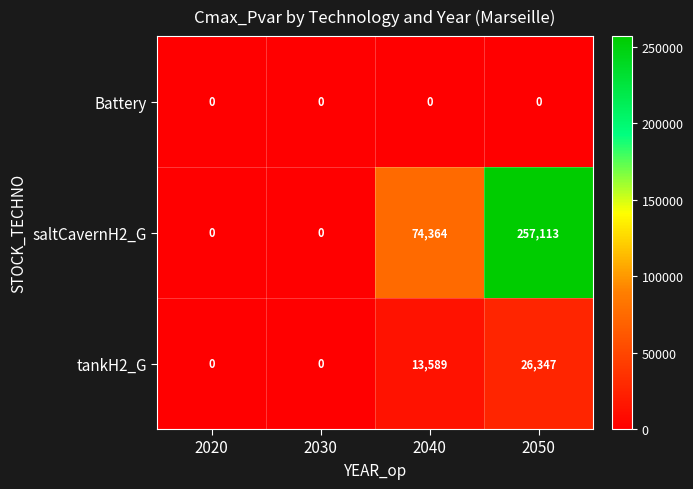

Between 2030 and 2050, which series saw the biggest shift?

saltCavernH2_G